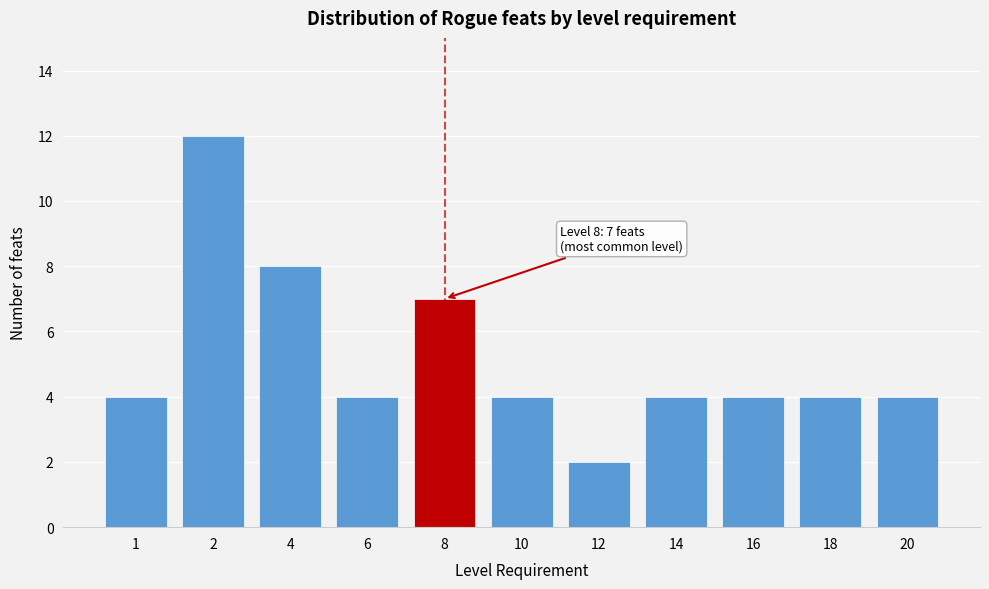

Reading left to right, what are all the values shown in this chart?

1=4	2=12	4=8	6=4	8=7	10=4	12=2	14=4	16=4	18=4	20=4